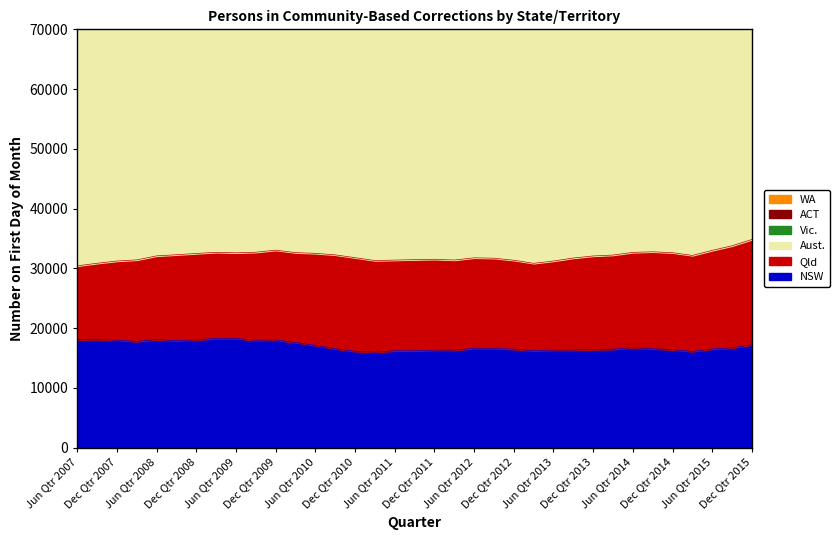

The value of WA at Mar Qtr 2012 is 5516. True or false?

False